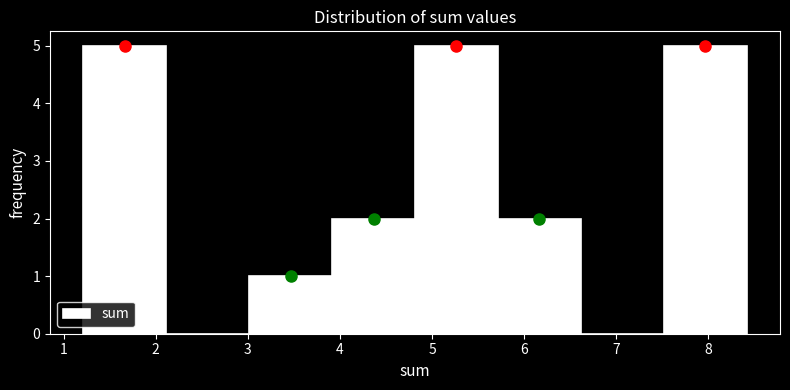

Reading left to right, list every bar in this chart as the range it spans on the x-axis followed by its height. Neither the bar edges nor the heights are printed on the chart, so give them approximately, as read against the axes.

1.2 to 2.1: 5
2.1 to 3.0: 0
3.0 to 3.9: 1
3.9 to 4.8: 2
4.8 to 5.7: 5
5.7 to 6.6: 2
6.6 to 7.5: 0
7.5 to 8.4: 5